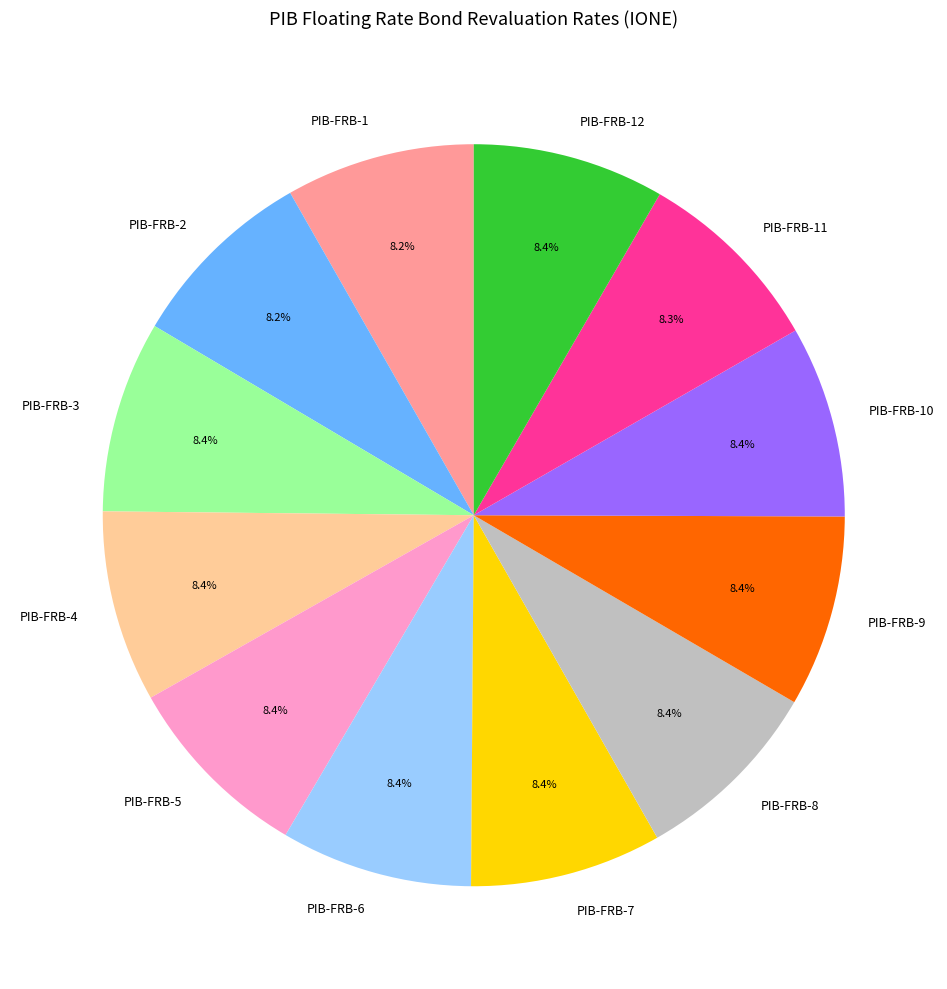

Does PIB-FRB-4 account for over 50% of the chart?

No